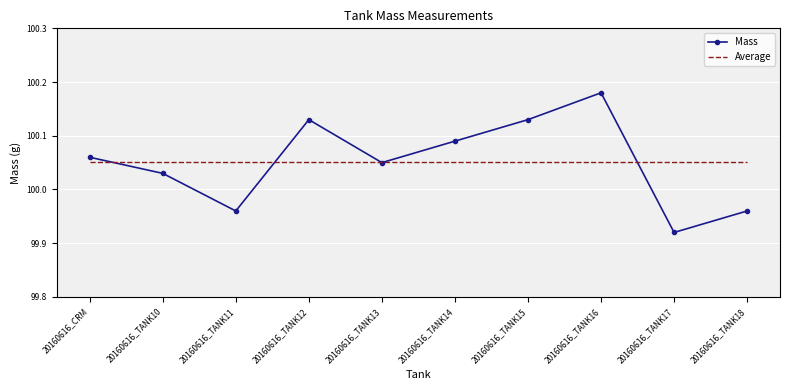

What is the smallest value displayed?

99.9